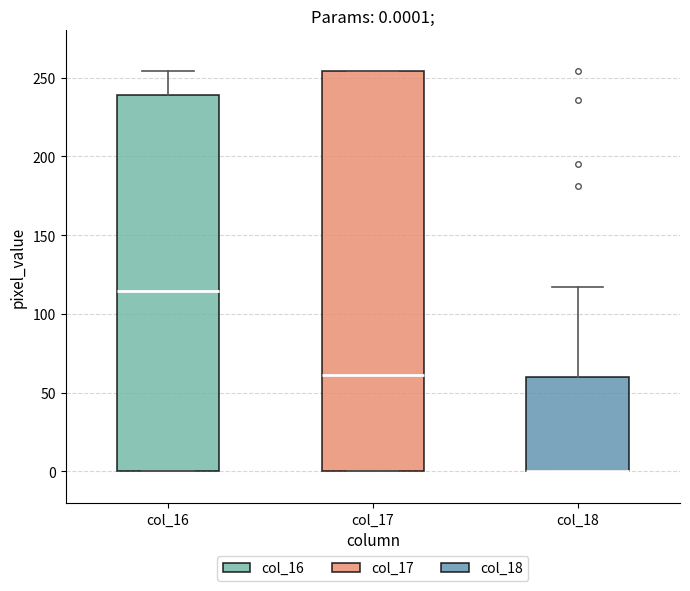

Which box is the tallest, from its lower edge to its upper edge?

col_17